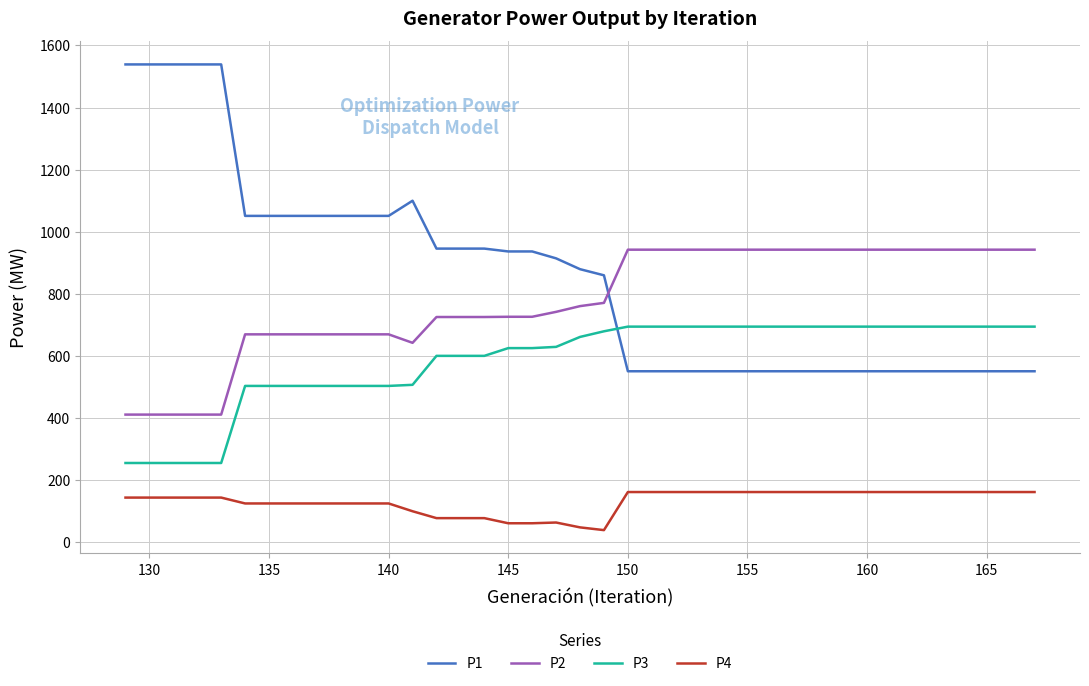

How many lines are shown in the chart?

4